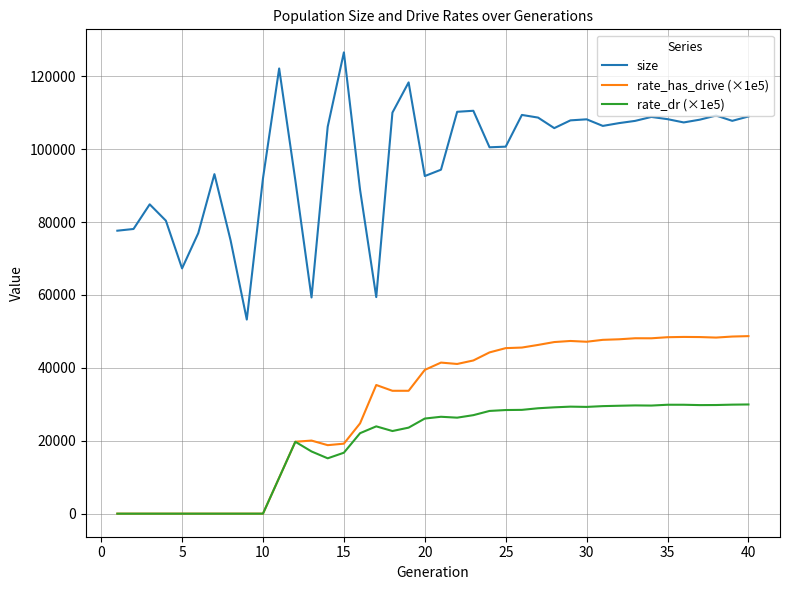

Is this an area chart (filled region under the line)?

No